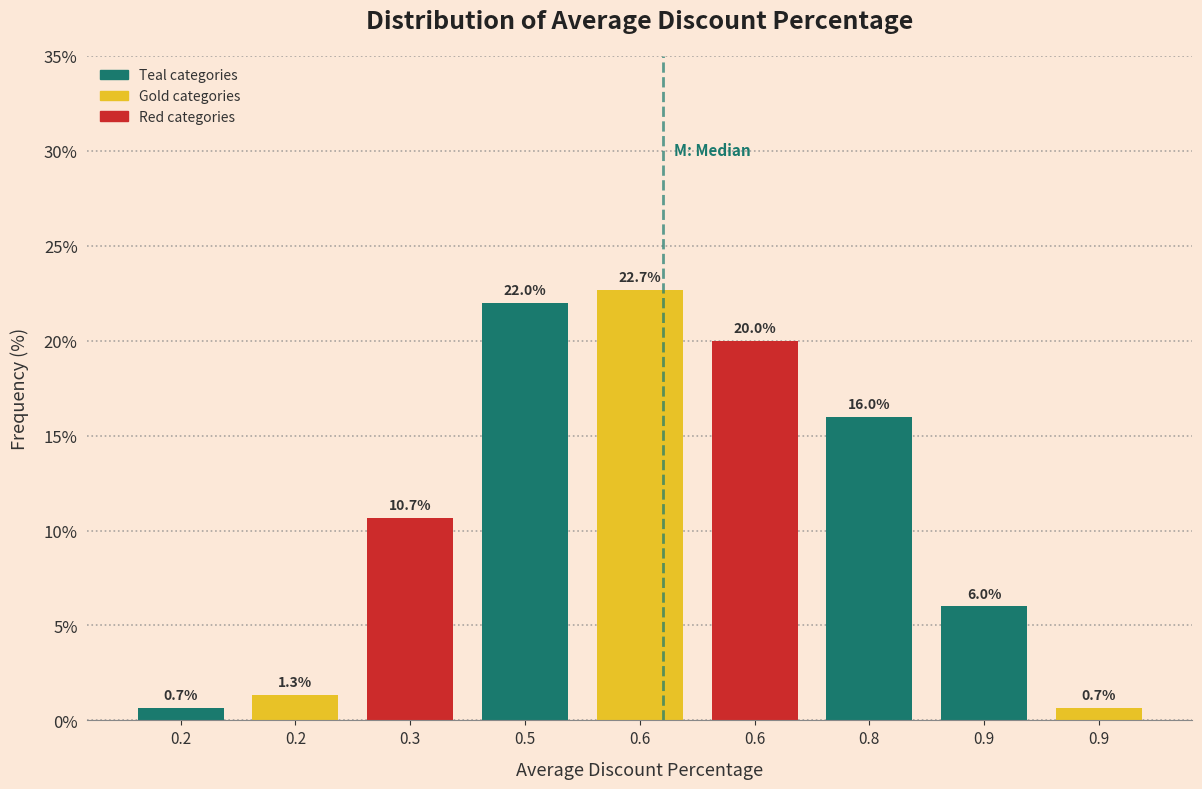

Count the number of values greater than 10.

5